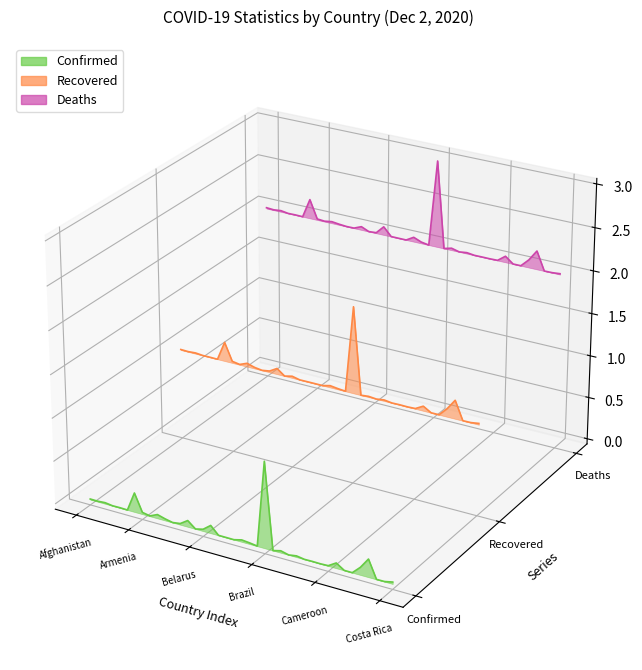

The Recovered series shows -0.0 at 20. True or false?

False